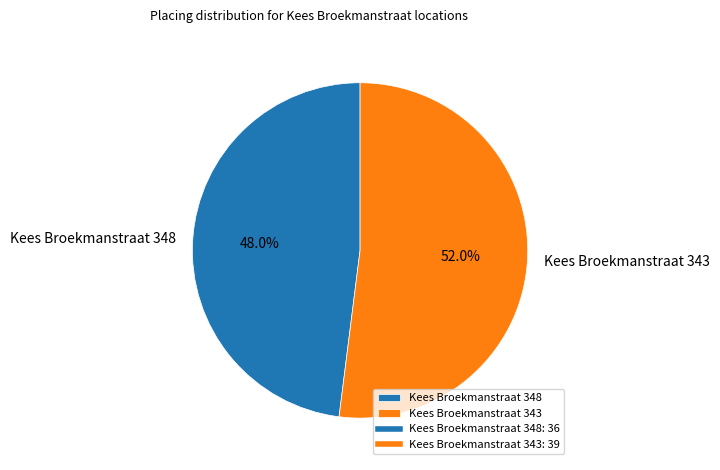

Which slice is the largest?

Kees Broekmanstraat 343